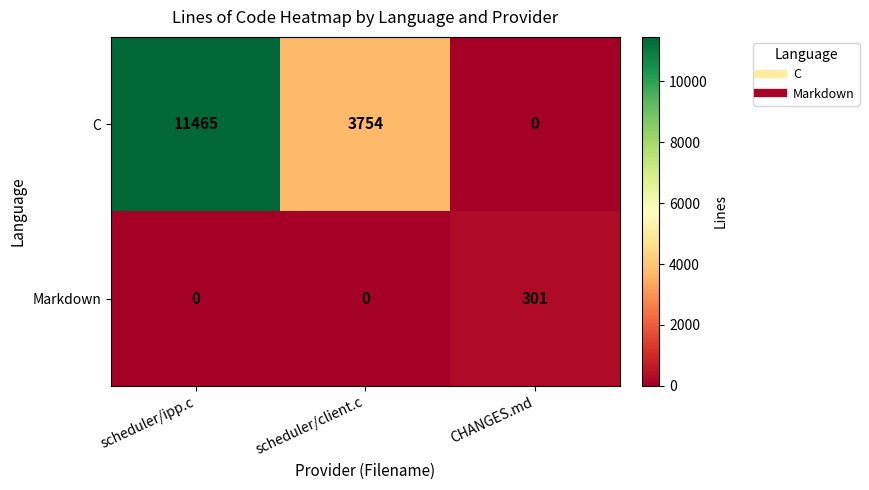

What is the total value across all series at scheduler/client.c?

3754